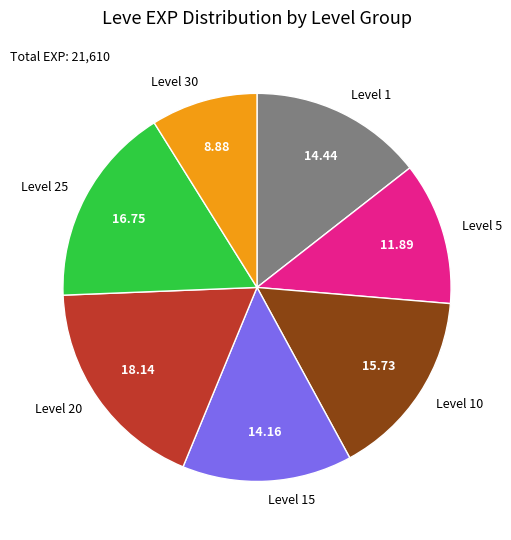

What is the largest slice in the pie chart?

Level 20